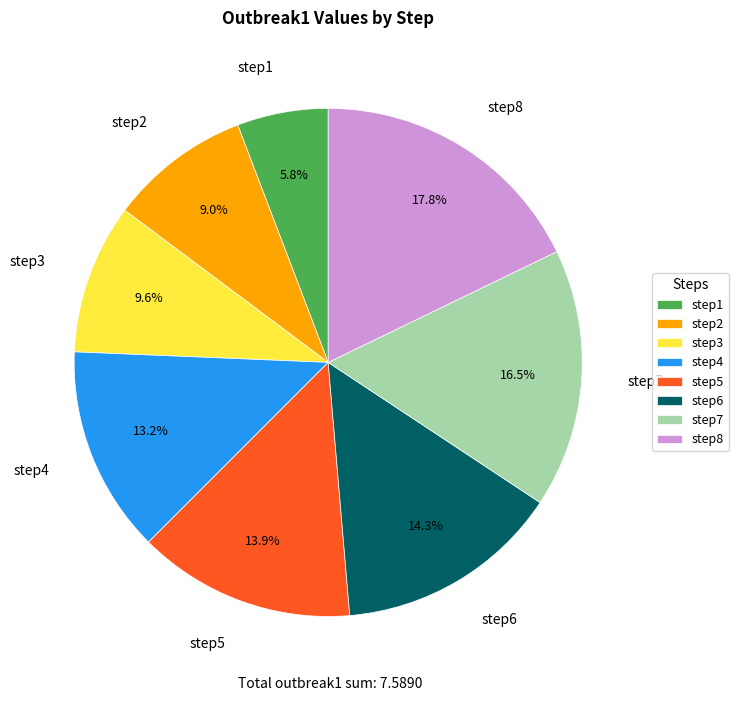

Is step4 the majority of the pie?

No